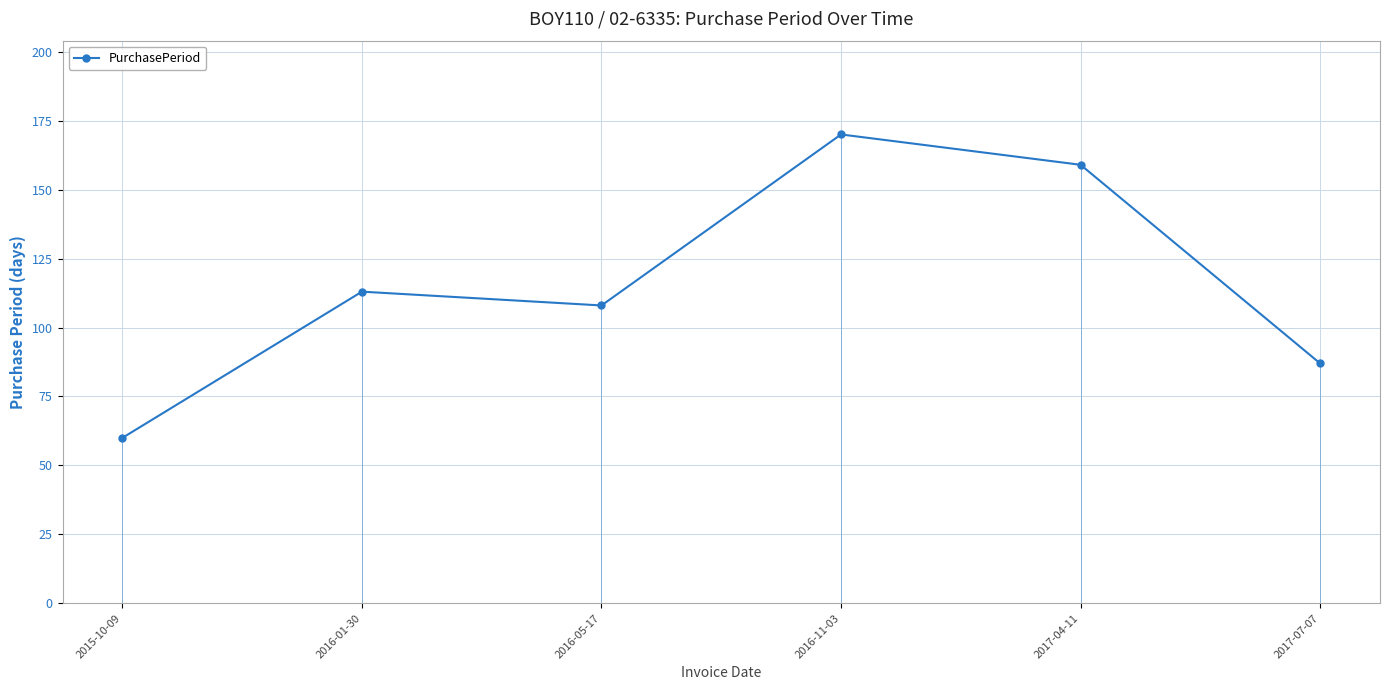

The value at 2016-01-30 is 70. True or false?

False